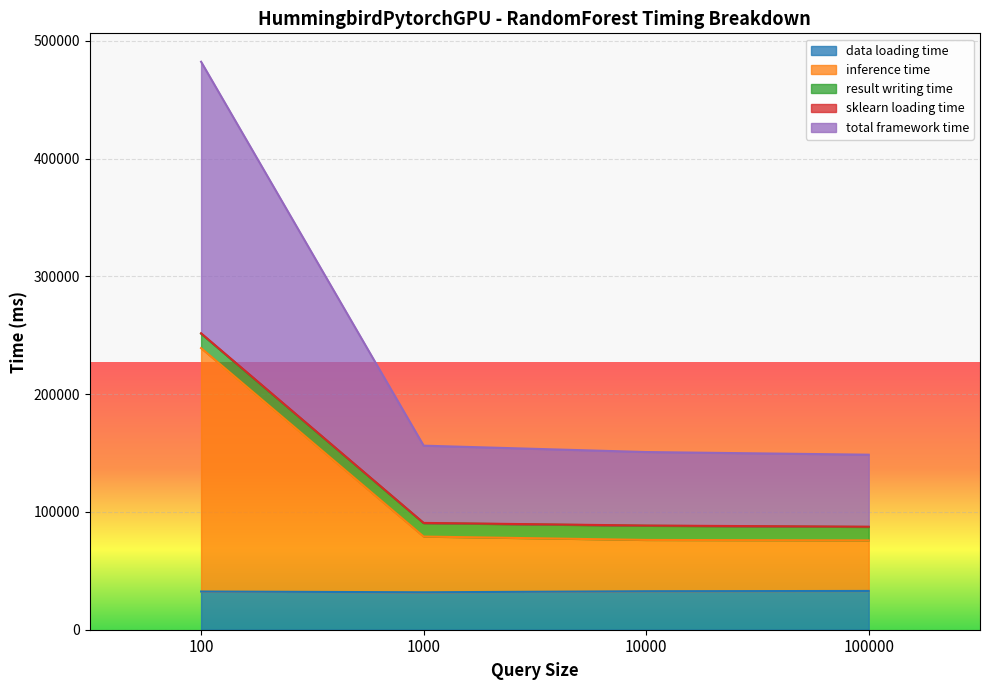

What is the minimum value for data loading time?

31788.2